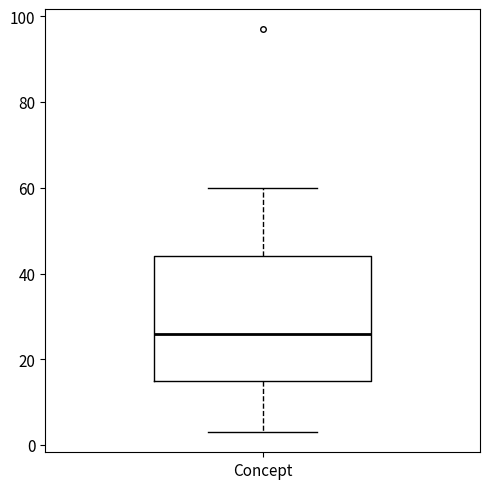

Where does the lower whisker of the box for Concept end on the y-axis? The values are not printed on the chart, so give them approximately, as read against the axis.

4